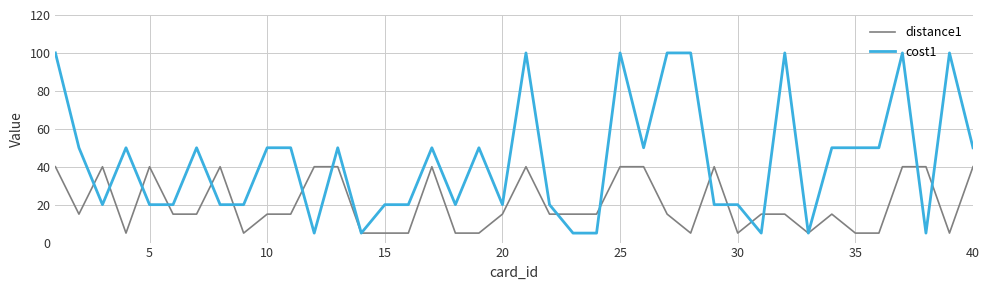

List the series in order of their overall mean, lowest first.

distance1, cost1